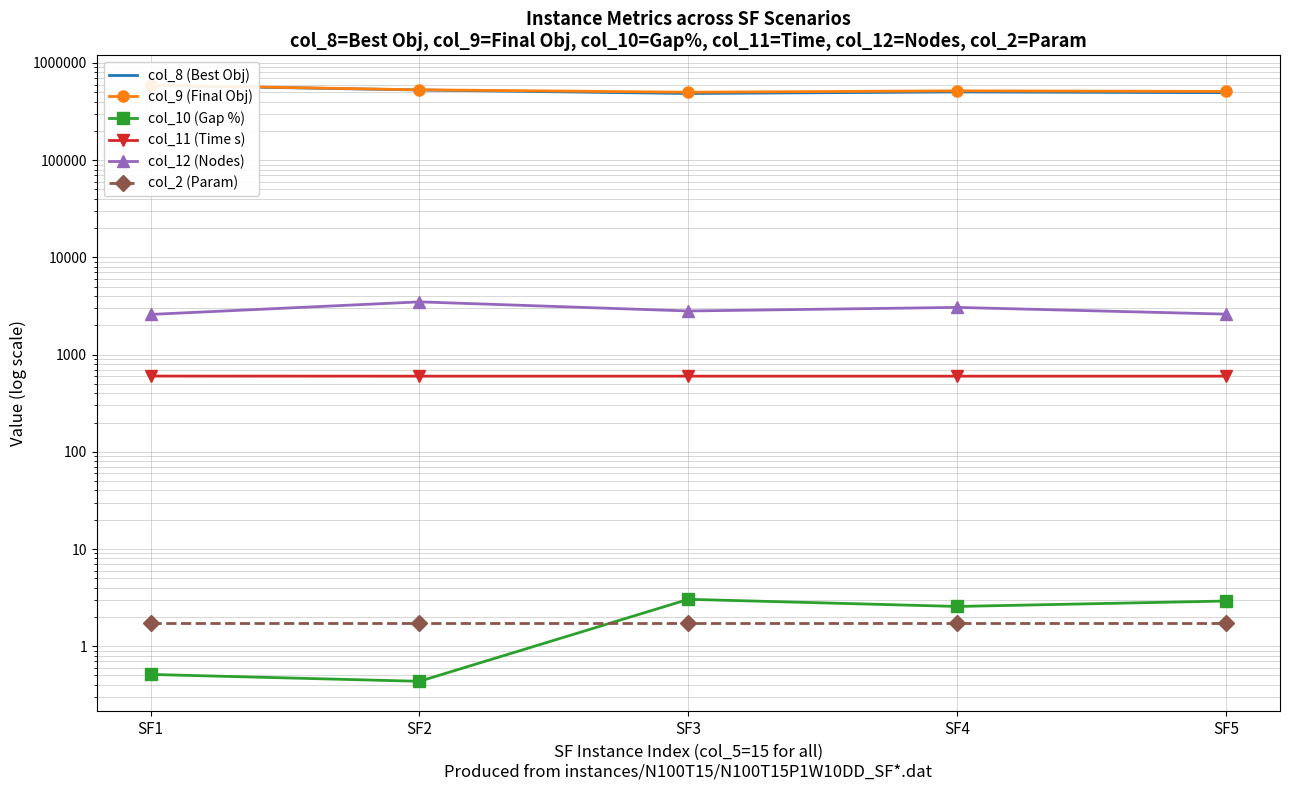

What is the minimum value for col_2 (Param)?

1.8